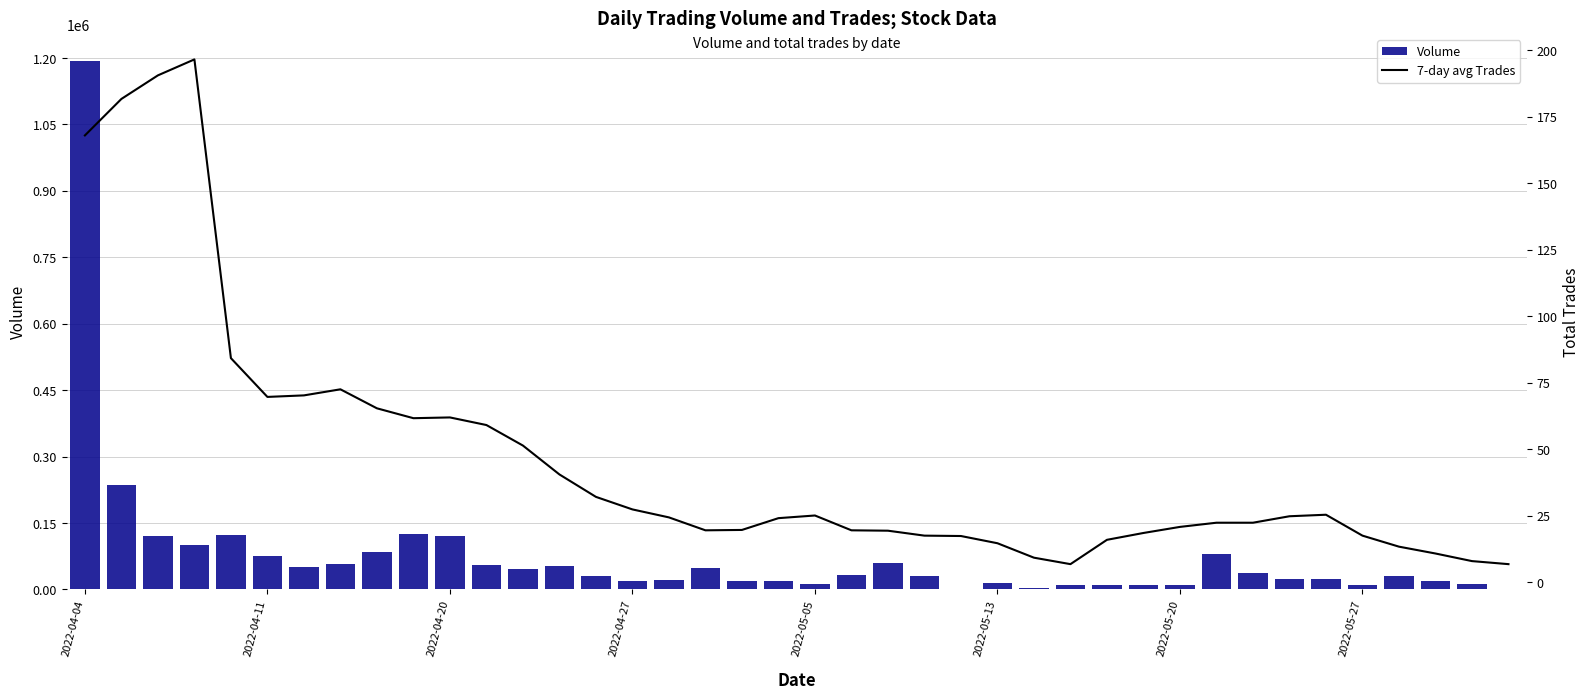

What is the sum of all Volume values?

3027600